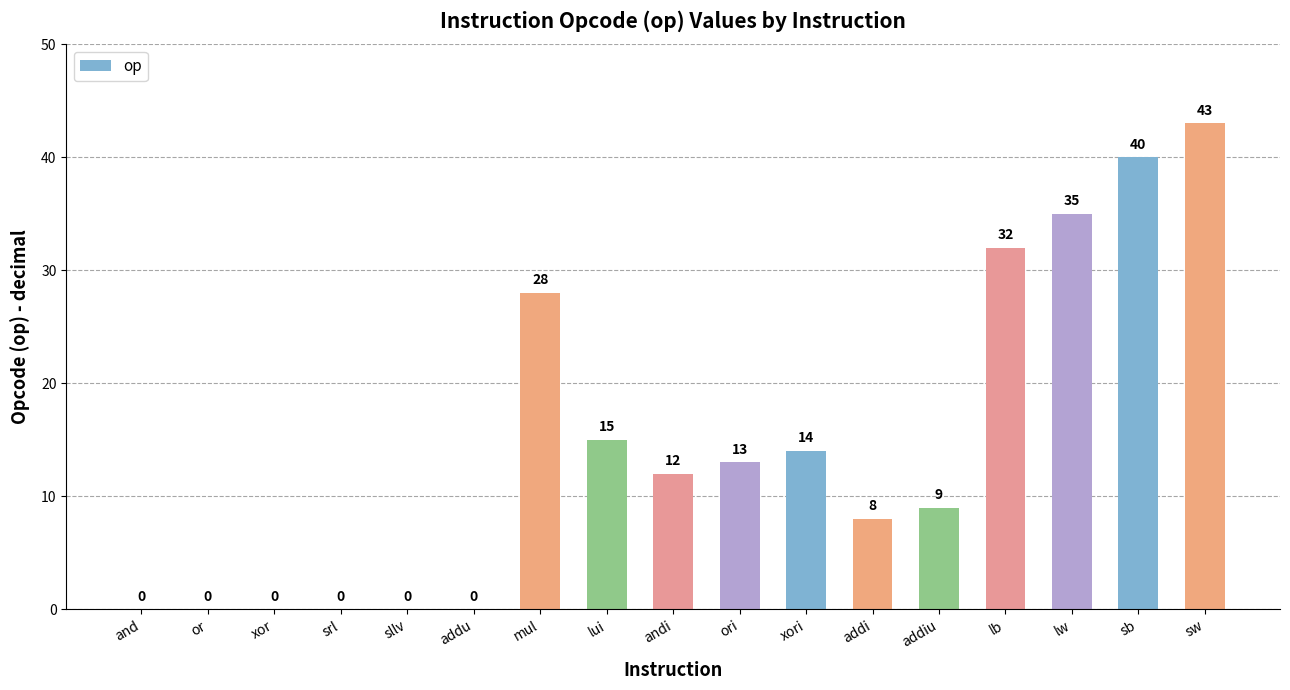

What is the difference between the values at xori and or?

14